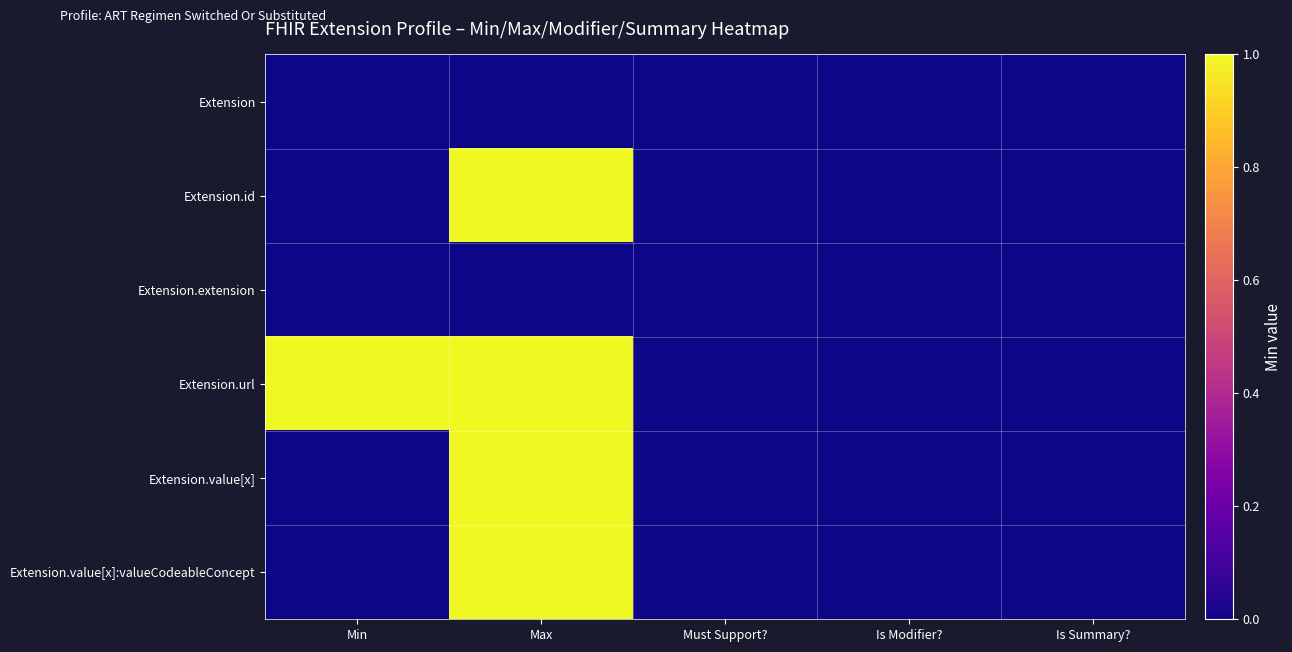

At Min, list the series in order from largest to smallest.

Extension.url, Extension, Extension.id, Extension.extension, Extension.value[x], Extension.value[x]:valueCodeableConcept